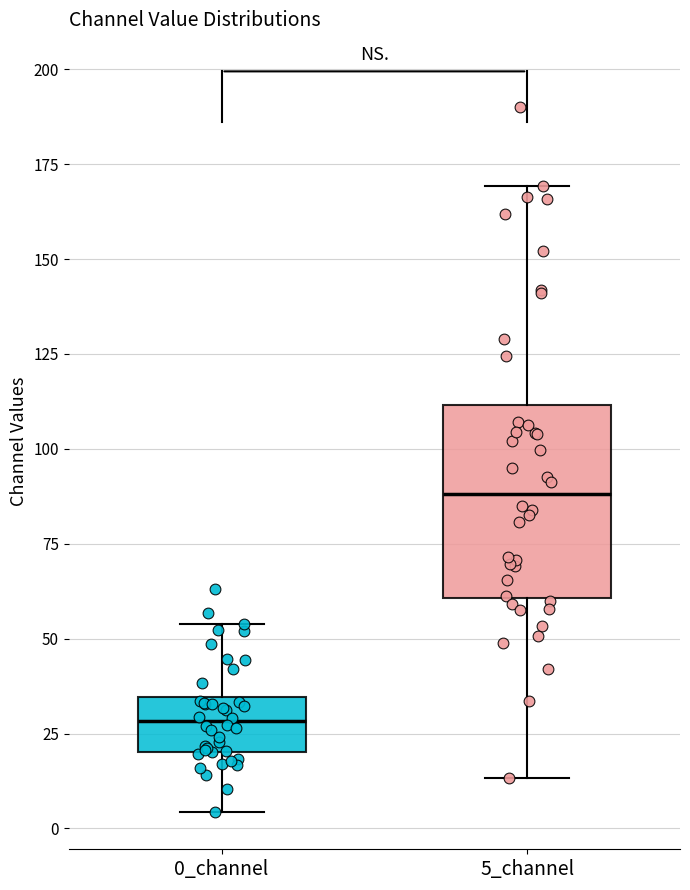

Which box's median line is the highest?

5_channel